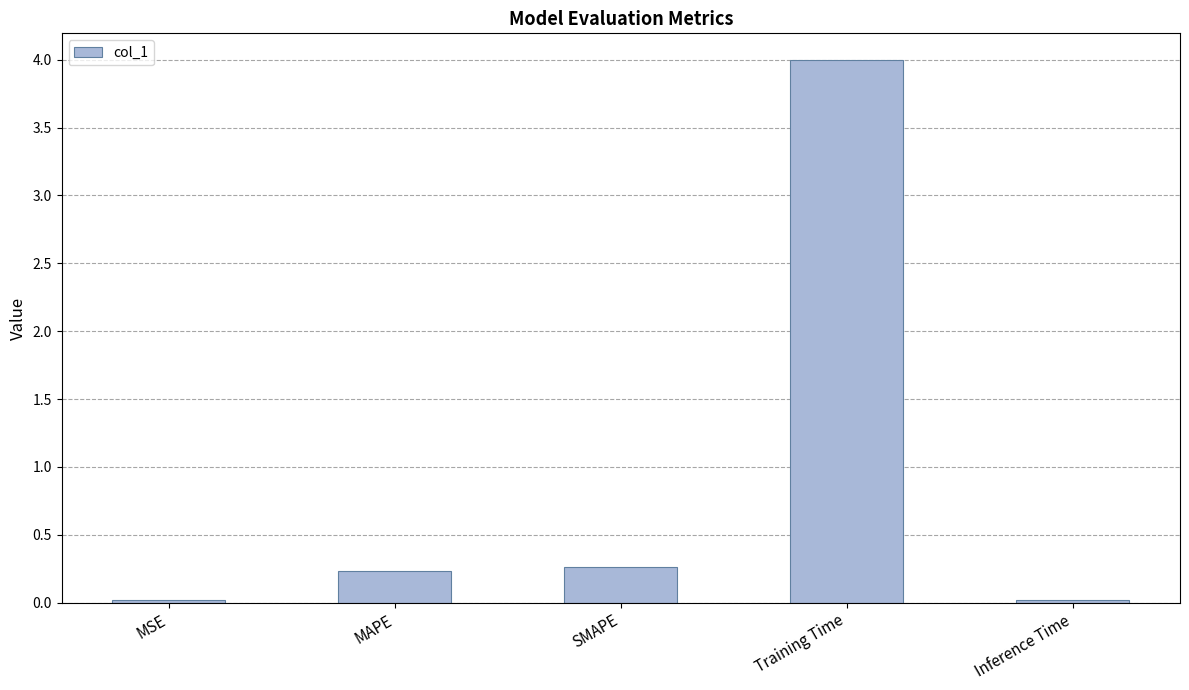

Between SMAPE and Training Time, which is larger?

Training Time